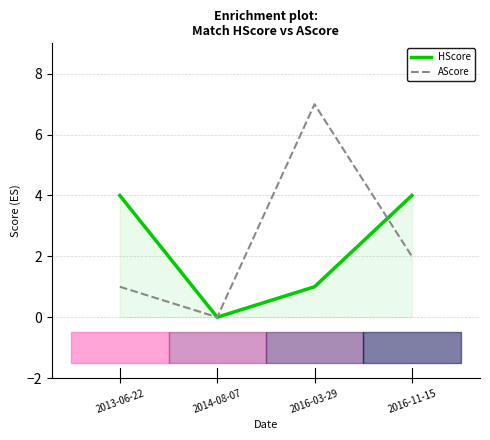

How many values in the AScore series are below 2?

2